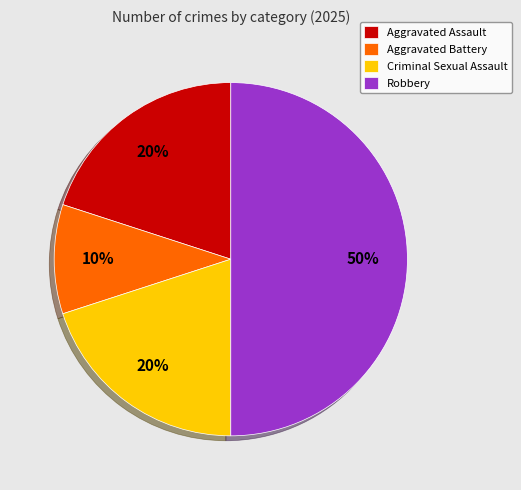

Is it true that Robbery is 50% of the pie?

True